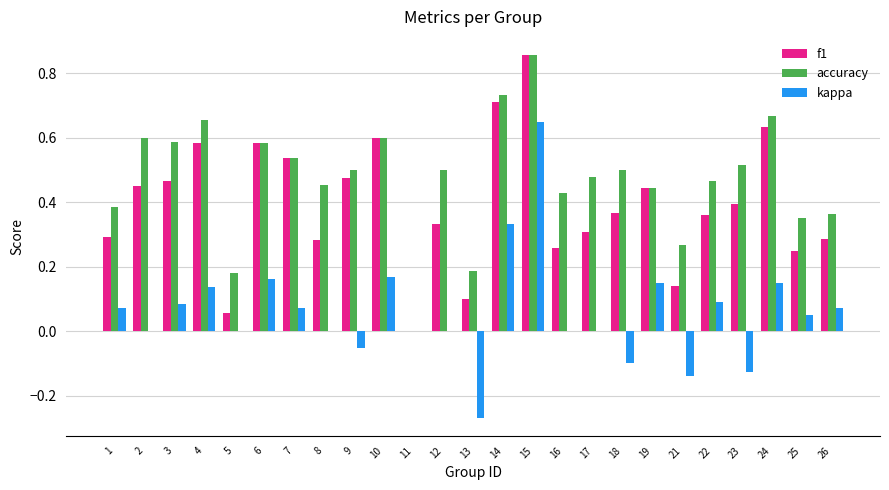

Does the chart contain stacked bars?

No